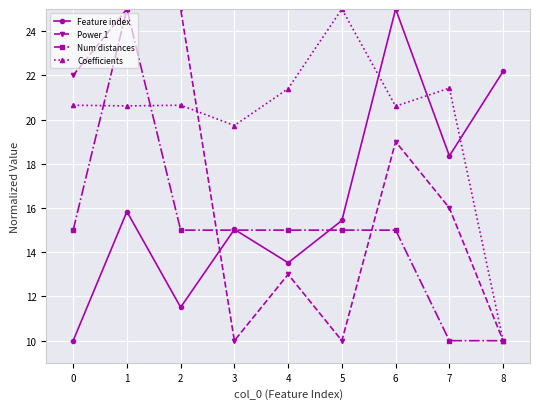

What is the difference between the highest and lowest values at 2?

13.5